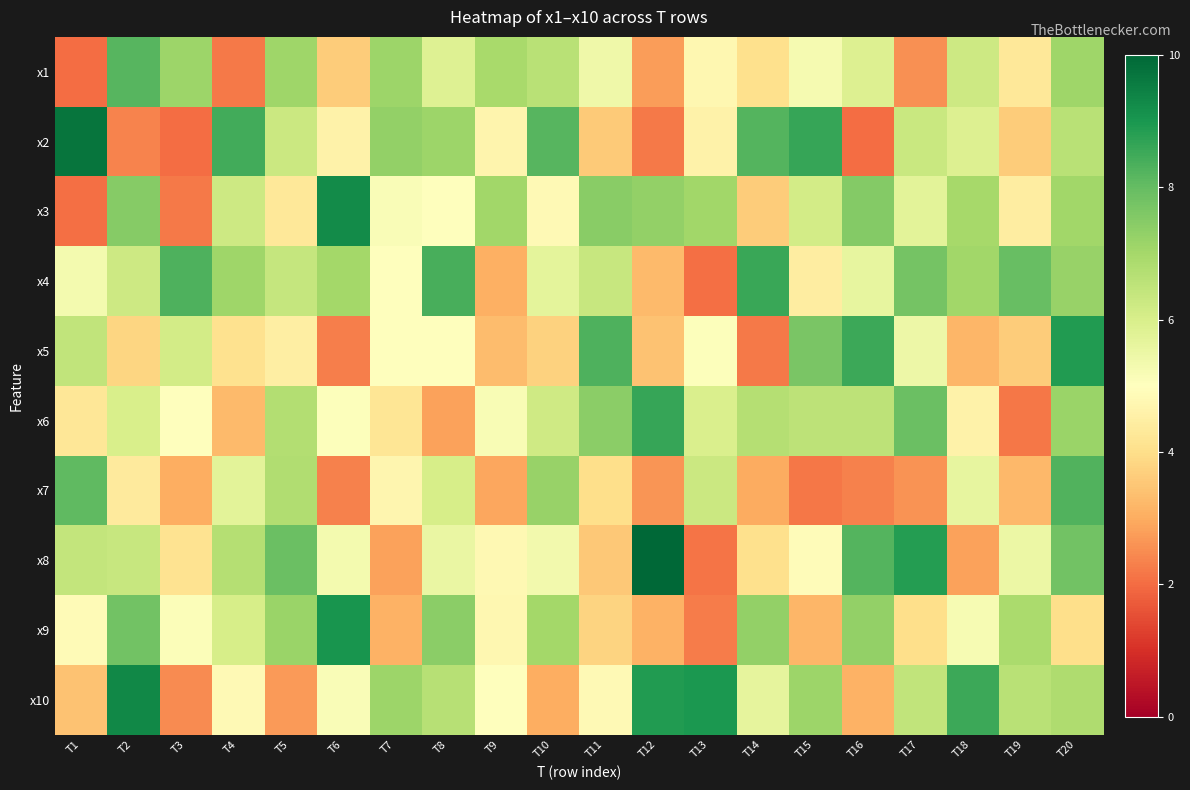

List the series in order of their peak value, highest first.

x8, x2, x10, x3, x9, x5, x6, x4, x7, x1